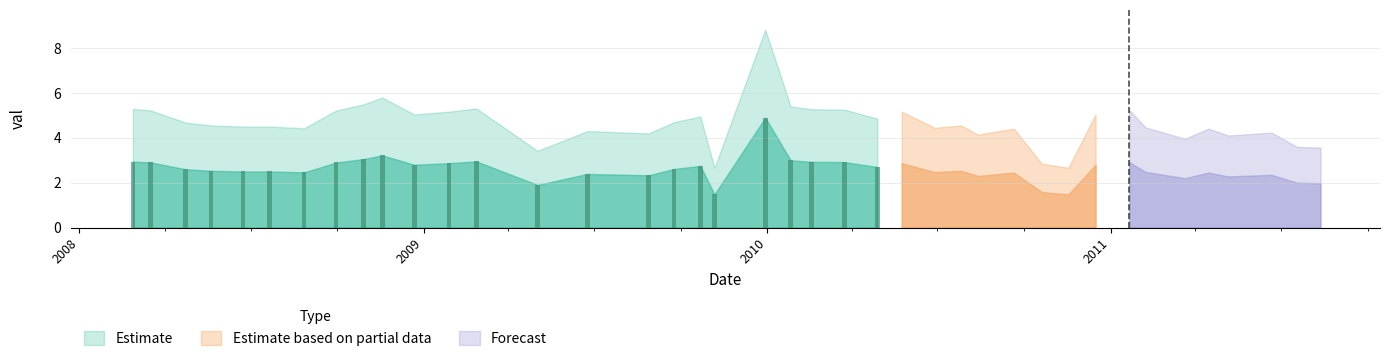

What is the value of the 6th bar from the left?

2.5